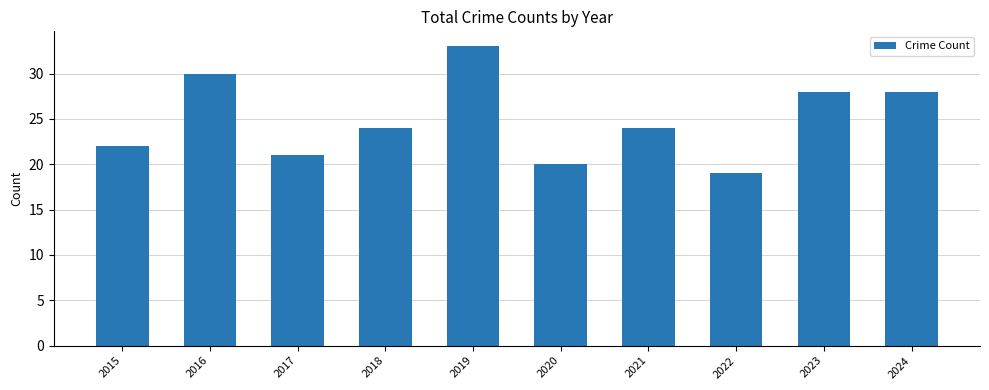

The chart shows a value of 21 at 2017. True or false?

True